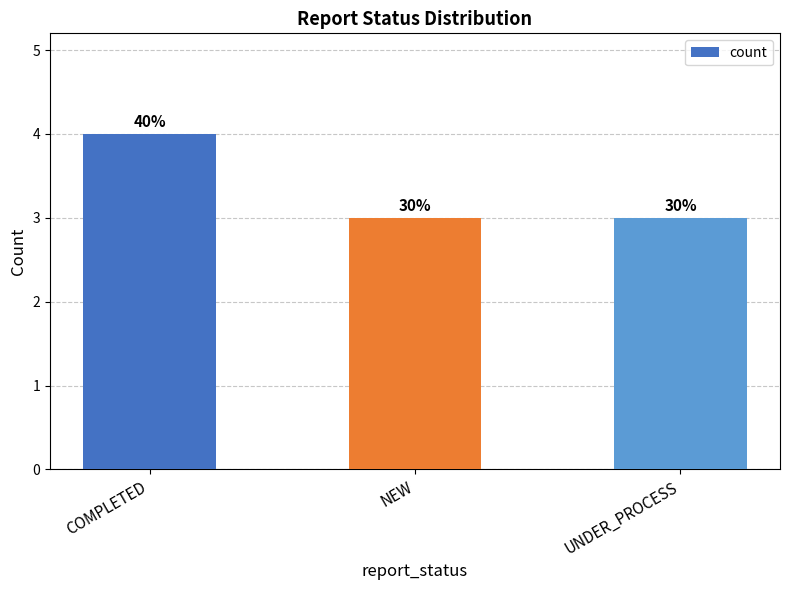

How many bars are there in total?

3